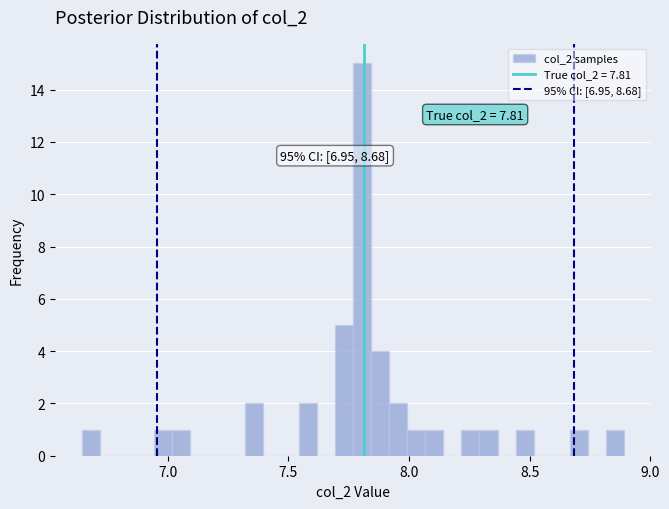

Around what value on the x-axis is the tallest bar? Give the approximate position of its centre, as read against the axis.

7.80